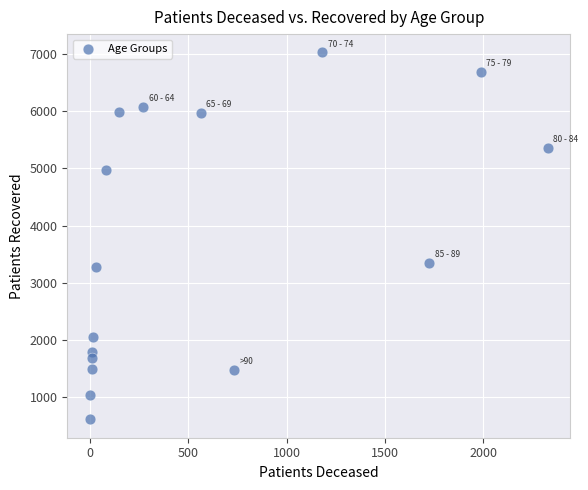

What Y value in the scatter plot is closest to 3821?

3354